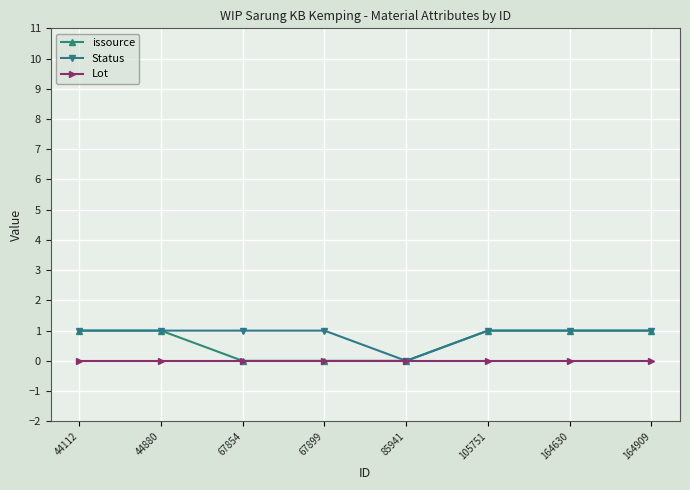

Count the issource values in the range 0 to 1.

8